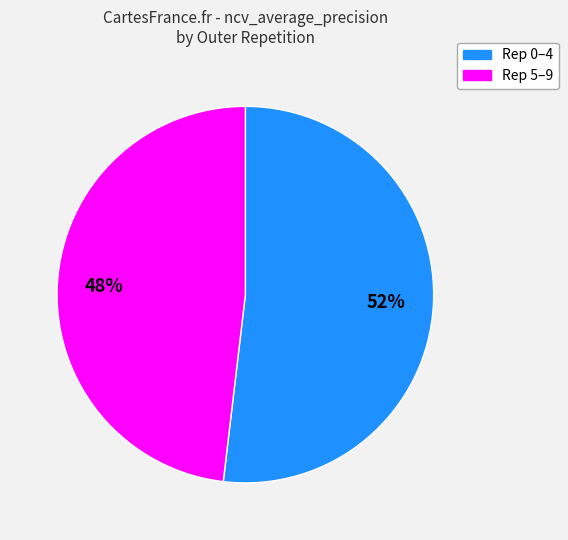

To the nearest percent, what is the average slice percentage?

50%